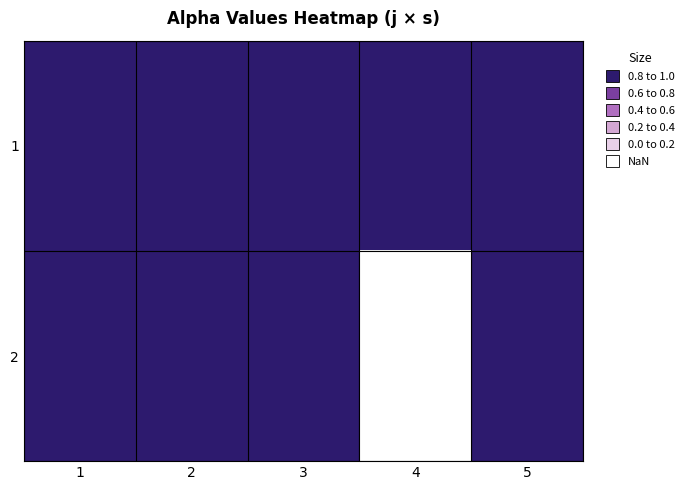

Rank the series by their maximum value, from highest to lowest.

1, 2